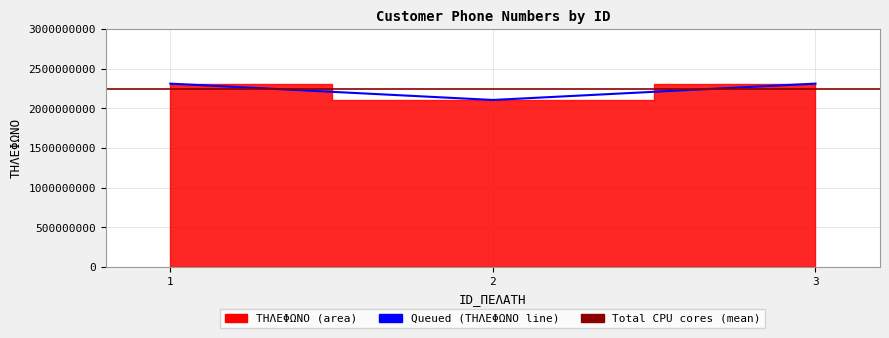

Reading left to right, extract all data points from this chart.

1=2310456789	2=2104566541	3=2310695847